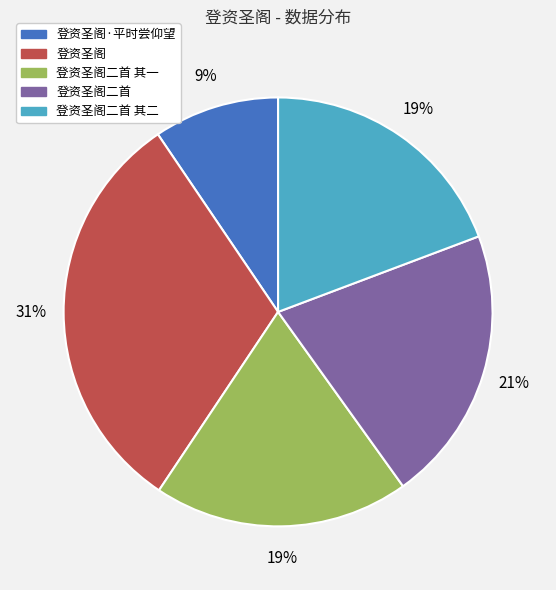

What percentage is the 登资圣阁二首 其一 slice, to the nearest percent?

19%